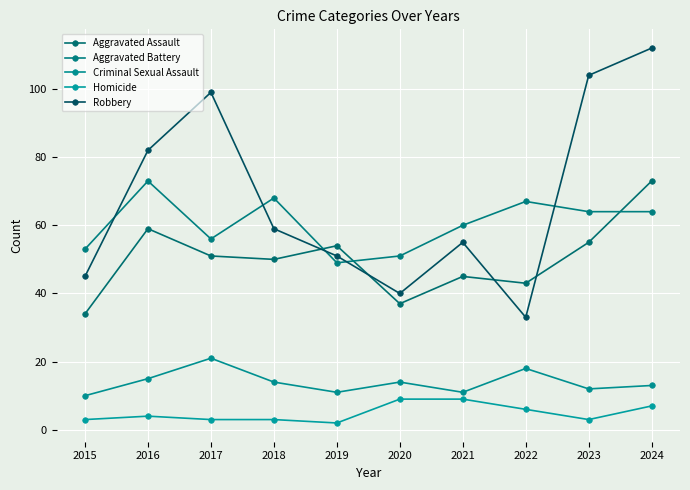

Which series changed the most between 2020 and 2022?

Aggravated Battery